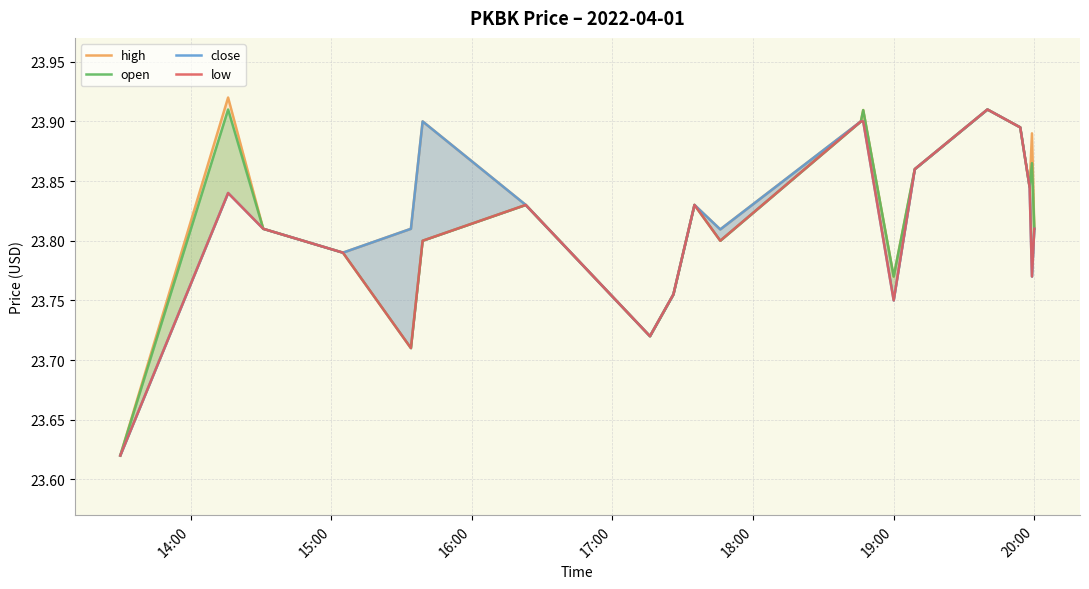

True or false: open and low cross at least once.

False